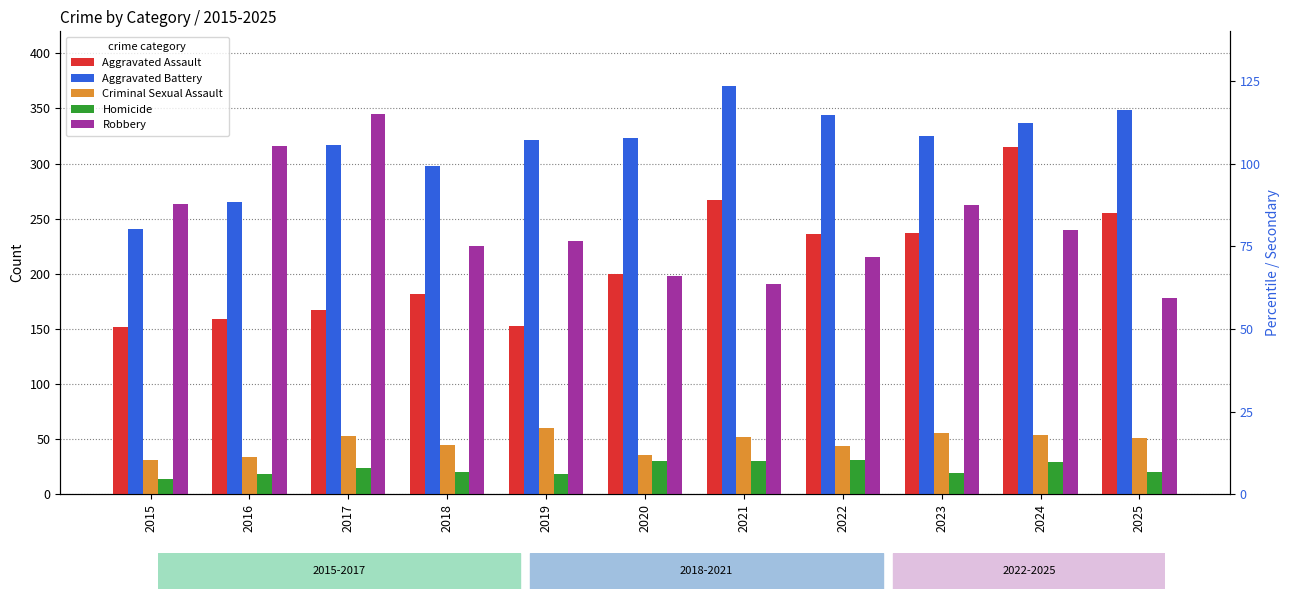

Which category has the lowest value in the Homicide series?

2015